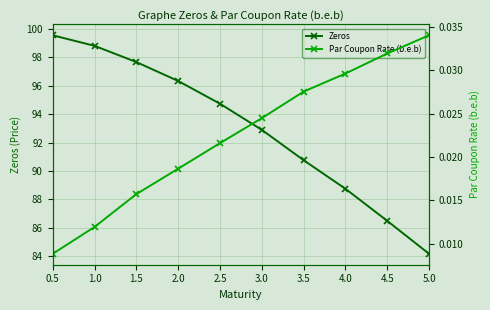

True or false: Zeros has more than 0 interior local peaks.

False